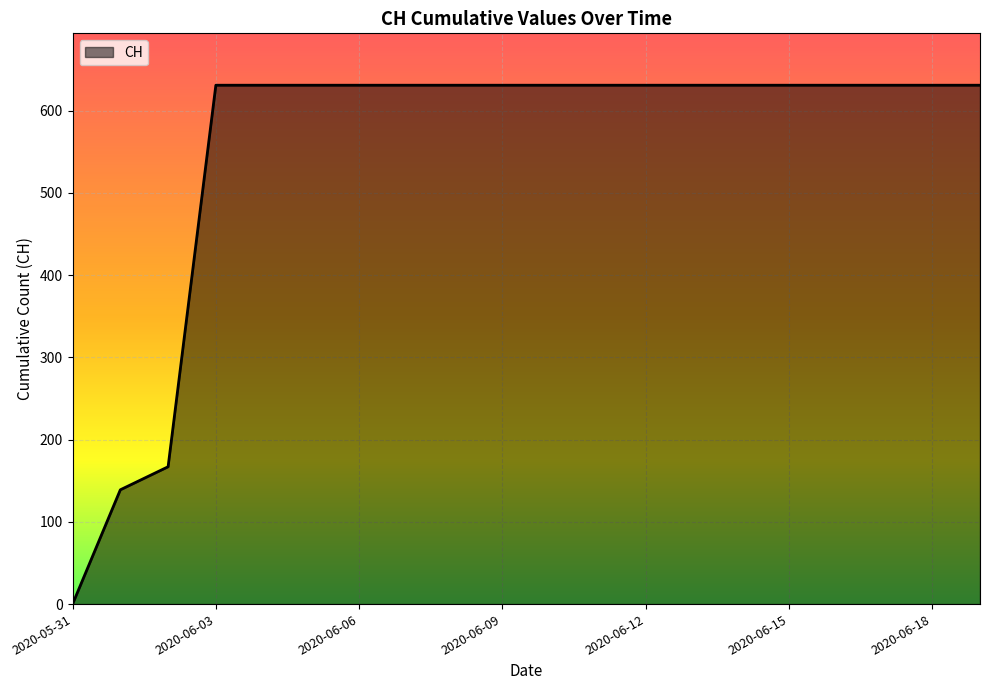

What is the difference between the maximum and minimum values?

631